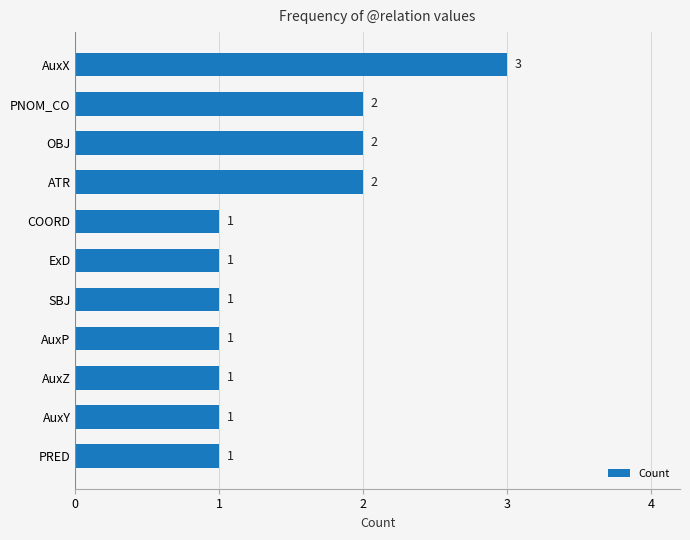

How many values are between 1 and 2?

10